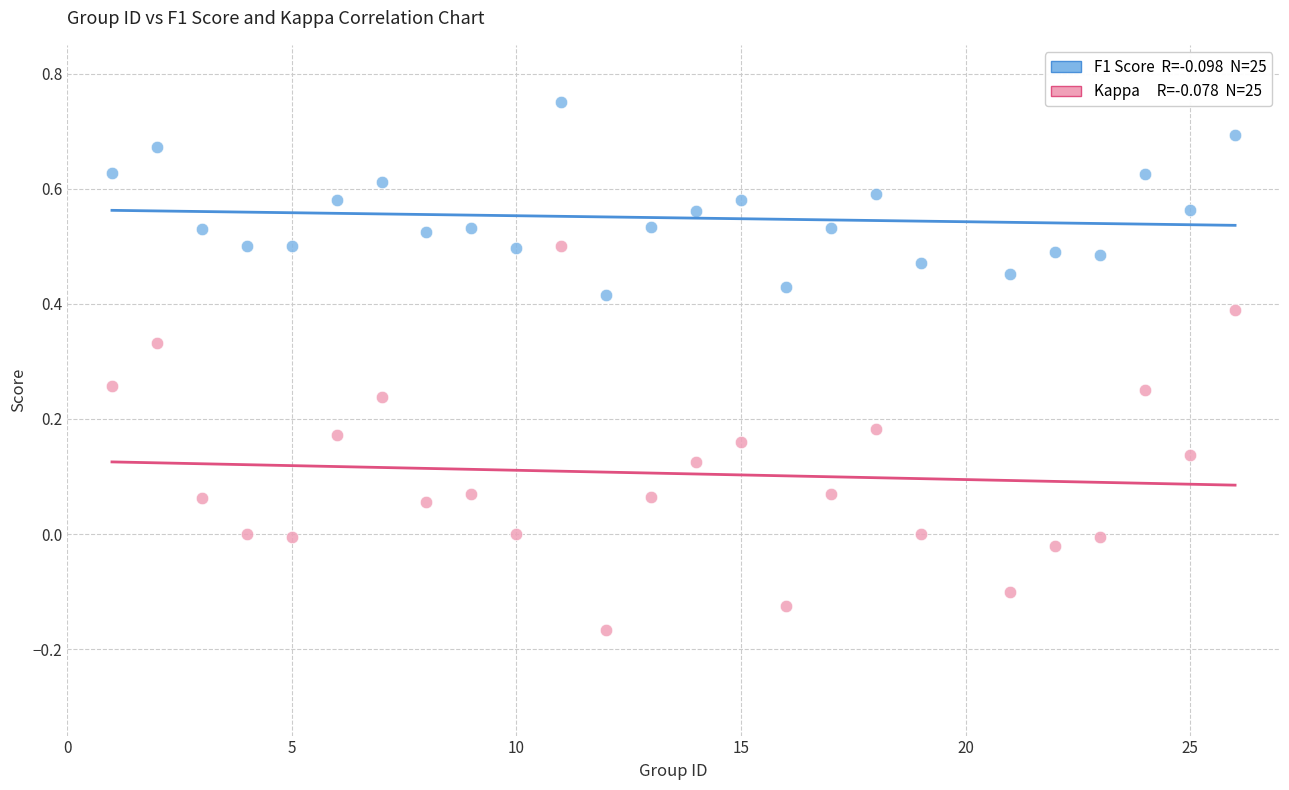

Across all data points, what is the range of X values (max minus min)?

25.0